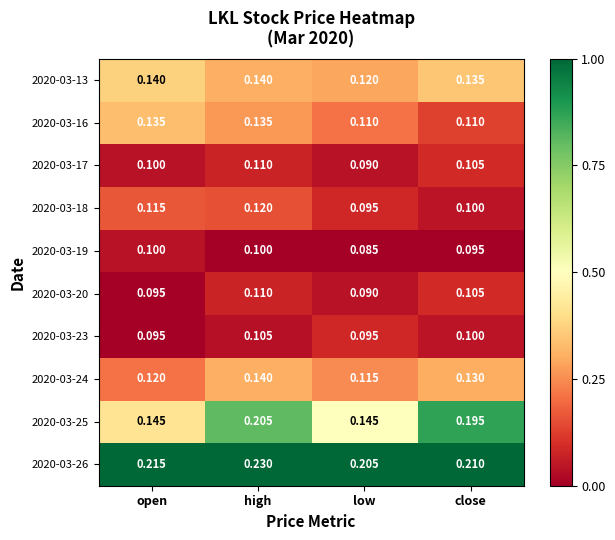

At which category is the sum across all series the highest?

high